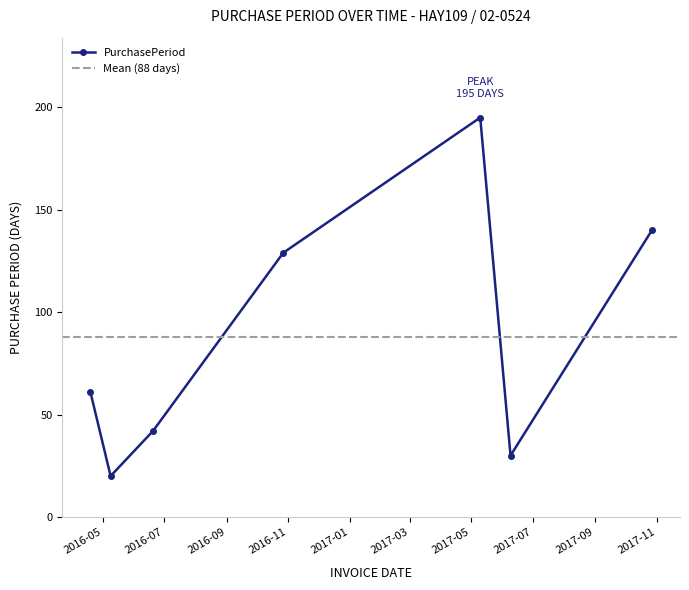

At which category does the chart reach its peak across all series?

2017-05-10